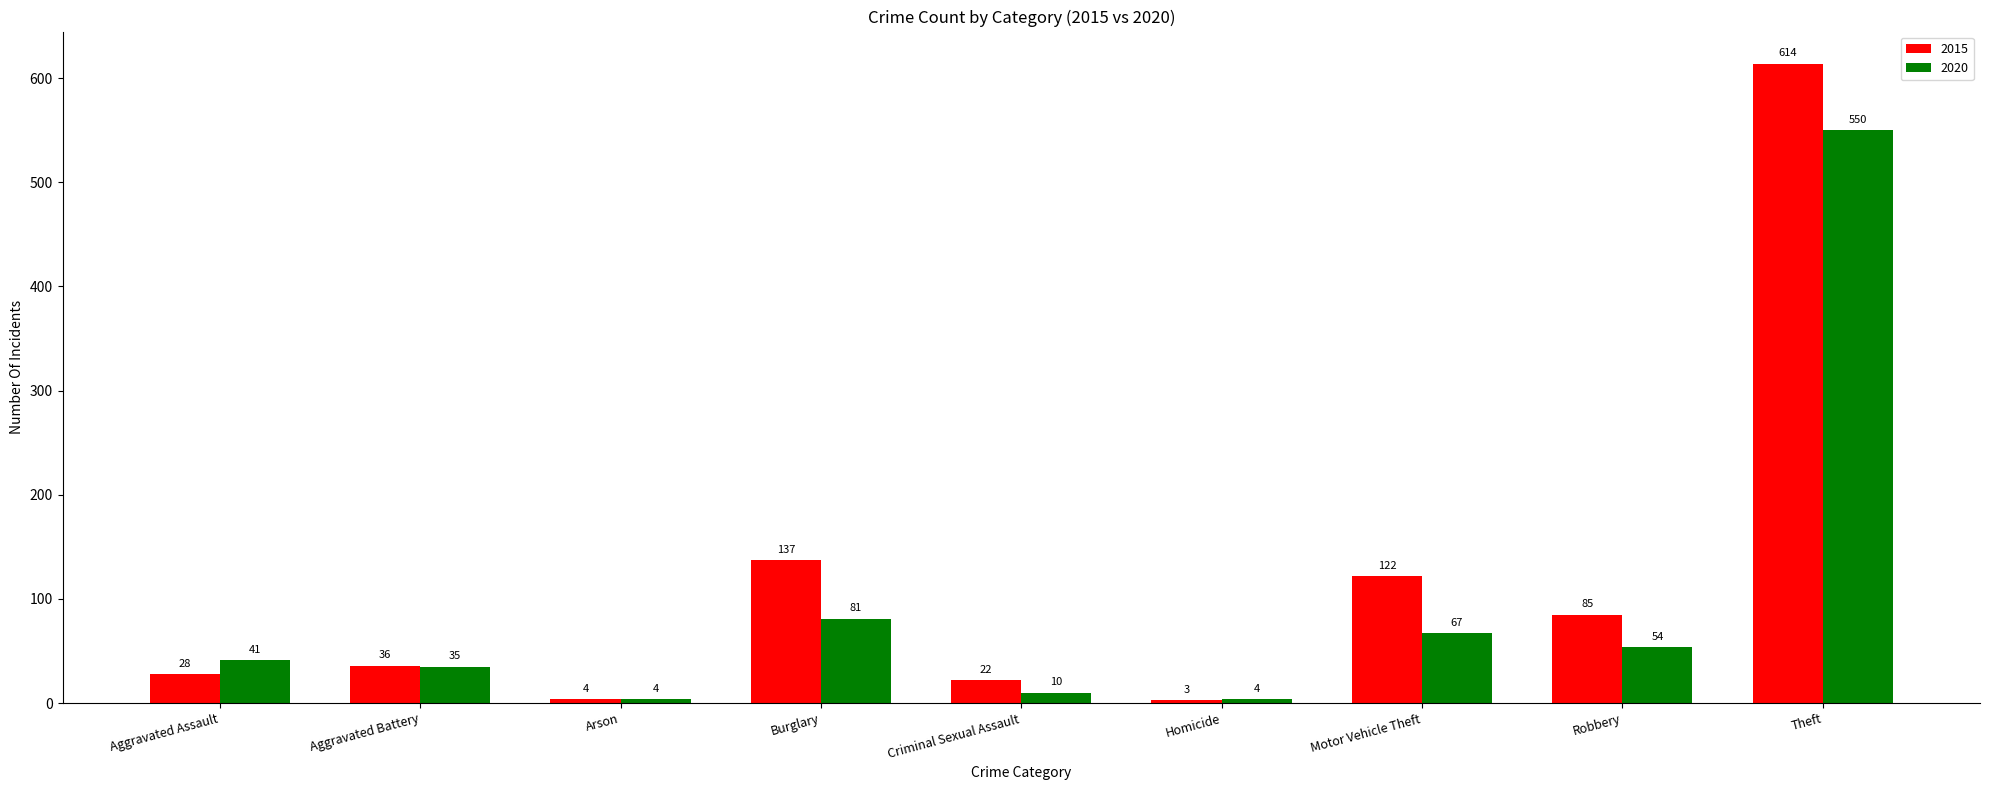

Rank the series by their maximum value, from highest to lowest.

2015, 2020